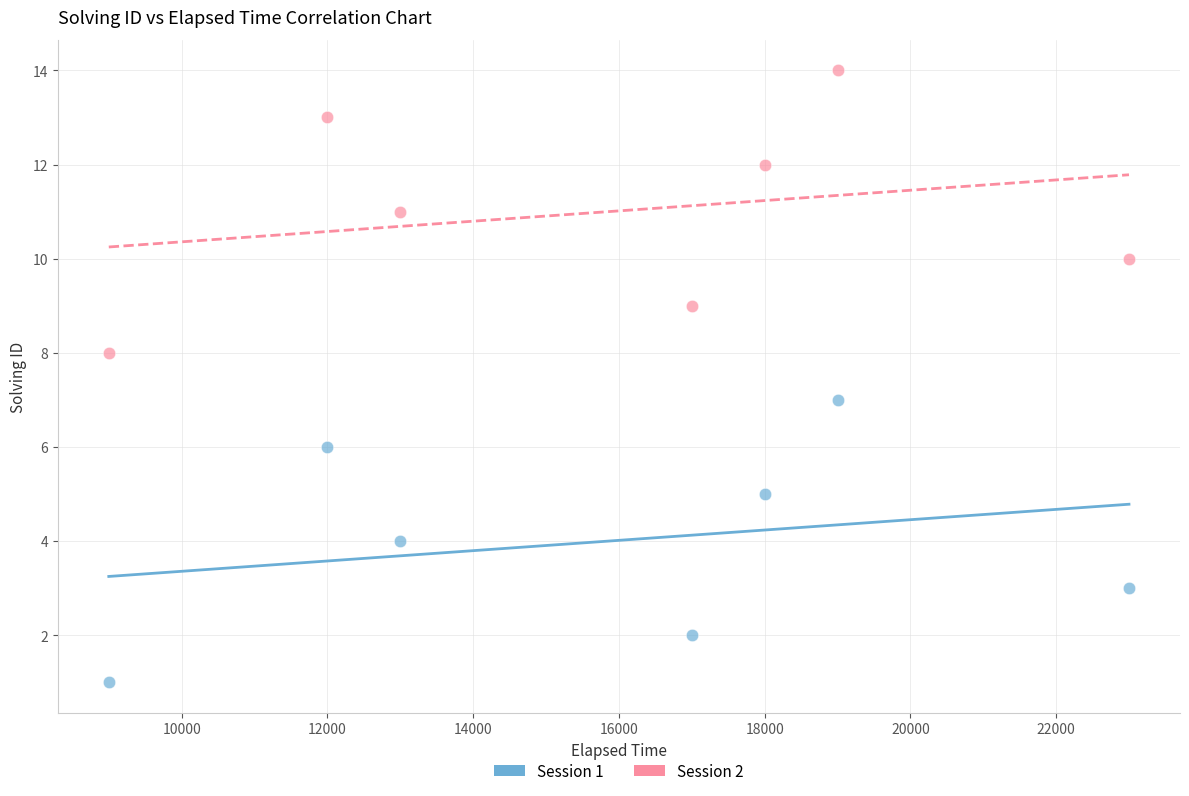

What is the X range (max minus min) for the scatter plot?

14000